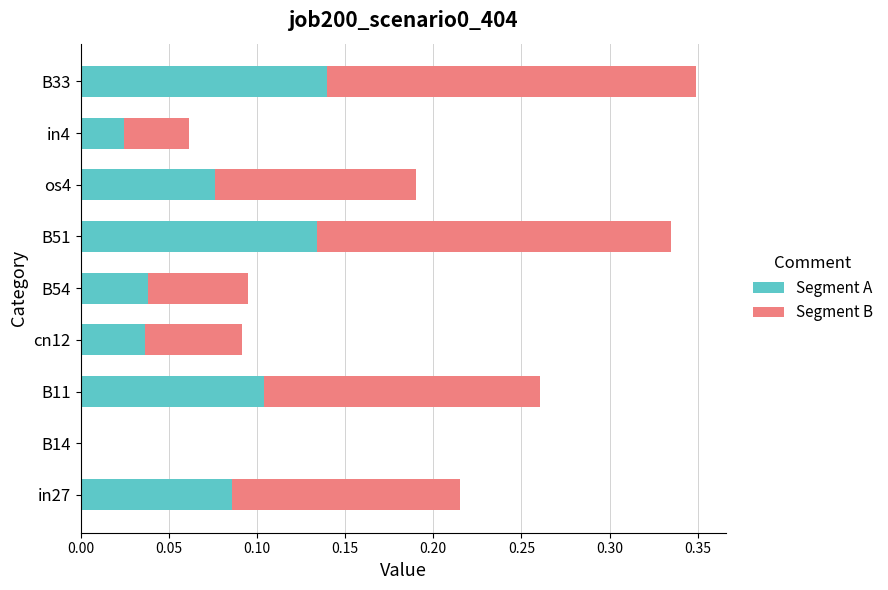

Count the number of categories in the chart.

9